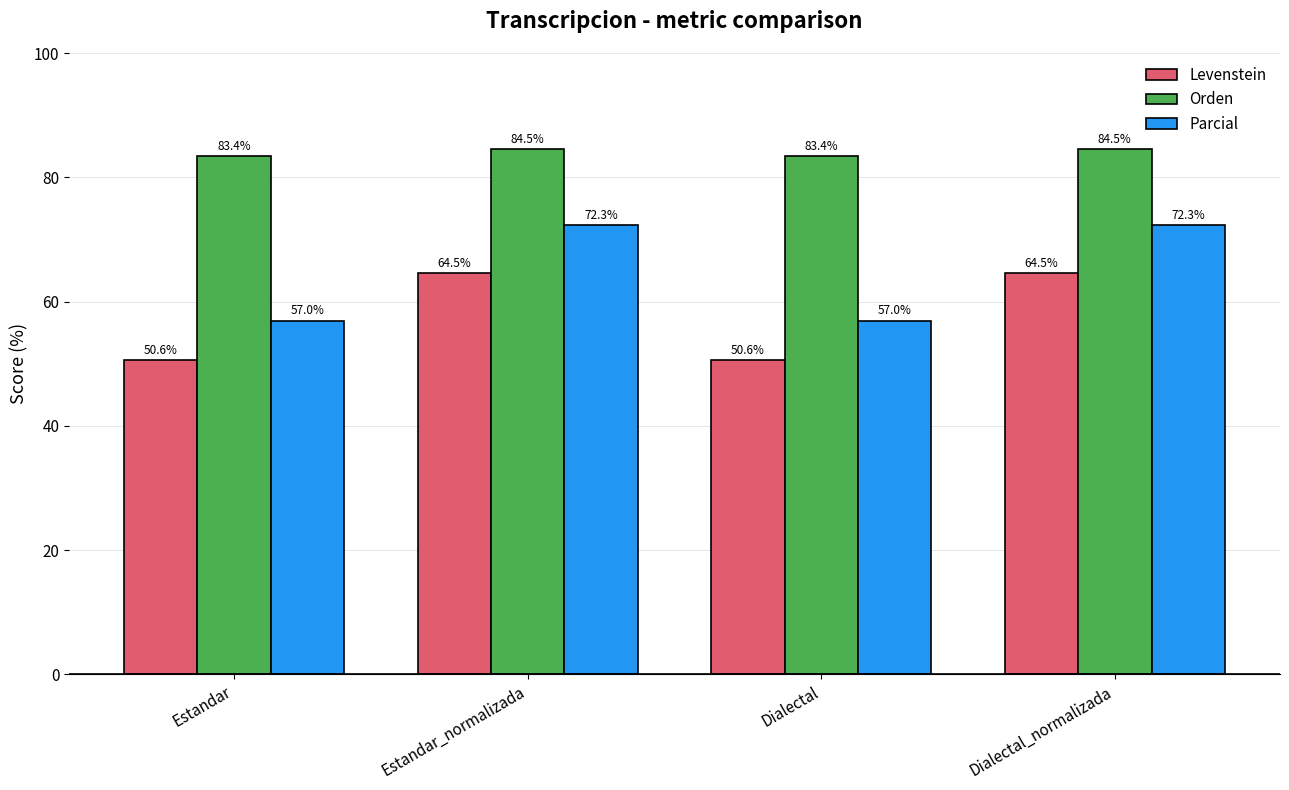

Reading left to right, list all the values displayed in this chart.

Levenstein: Estandar=50.6	Estandar_normalizada=64.5	Dialectal=50.6	Dialectal_normalizada=64.5
Orden: Estandar=83.4	Estandar_normalizada=84.5	Dialectal=83.4	Dialectal_normalizada=84.5
Parcial: Estandar=57.0	Estandar_normalizada=72.3	Dialectal=57.0	Dialectal_normalizada=72.3